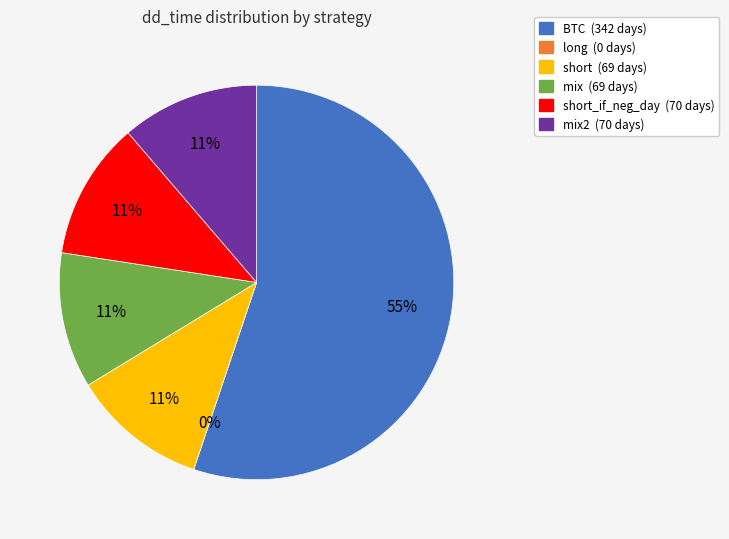

How many segments does this pie chart have?

6